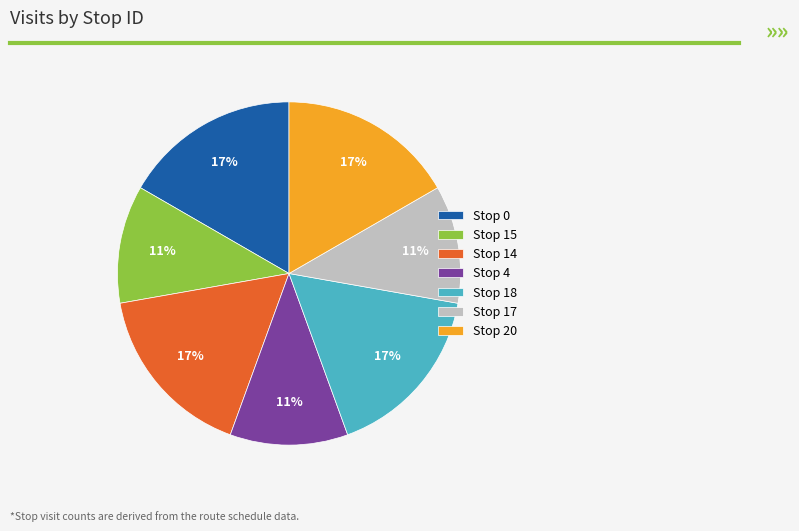

Is there a majority slice in this chart?

No